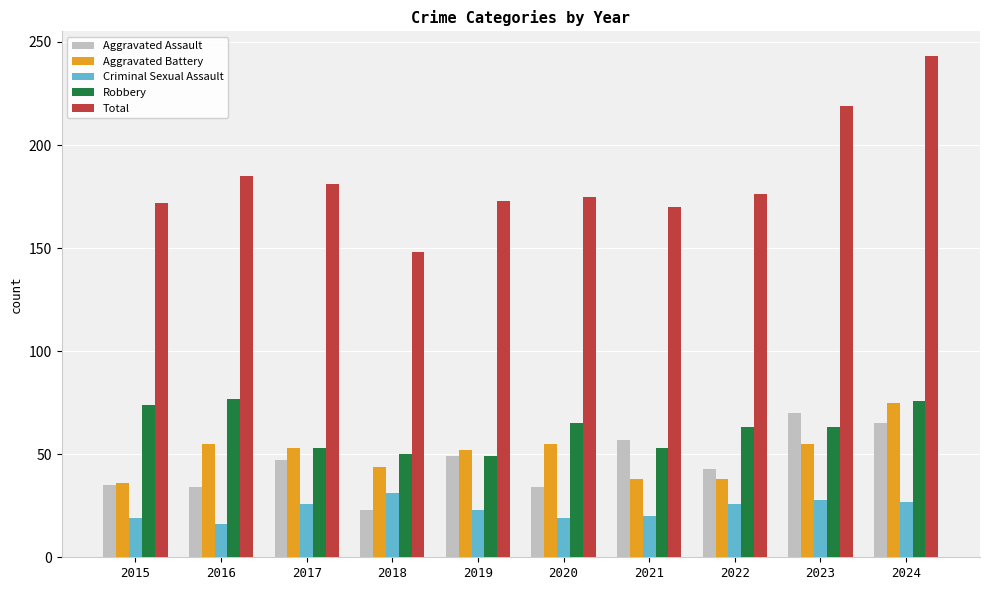

What is the total value across all series at 2017?

360